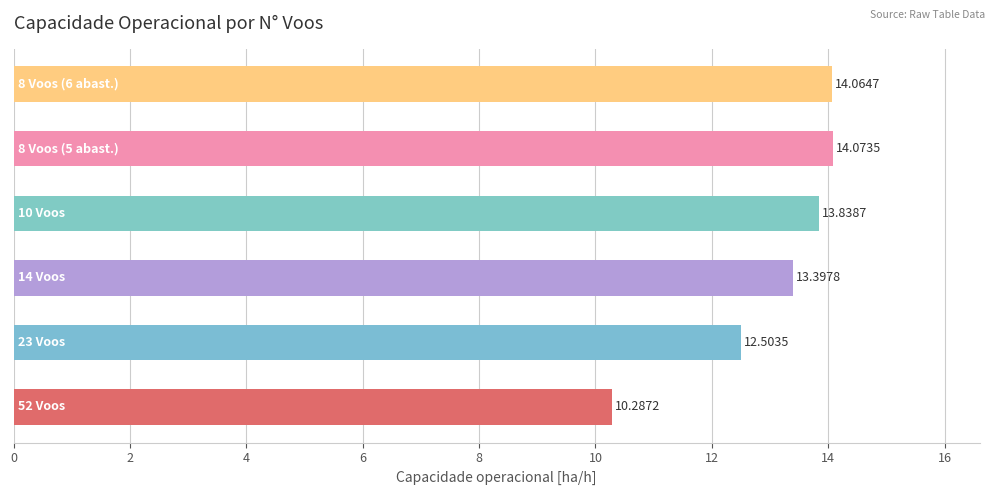

What is the minimum value shown in the chart?

10.3